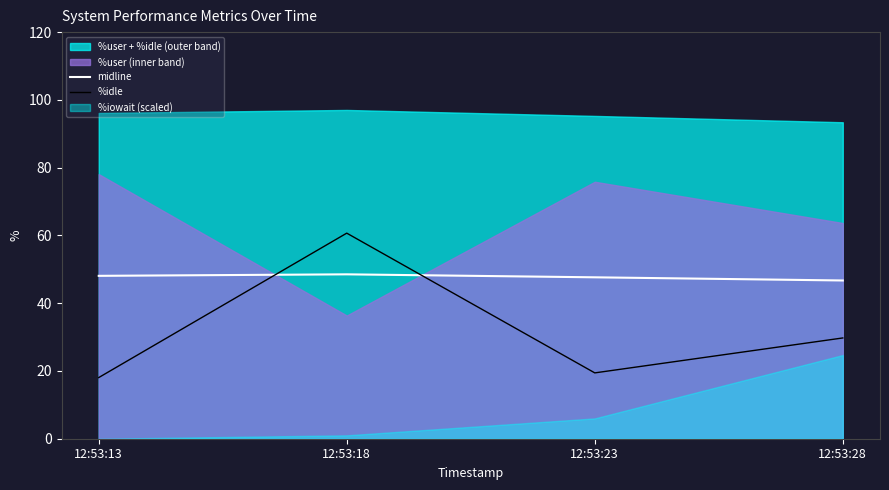

How many lines are shown in the chart?

2